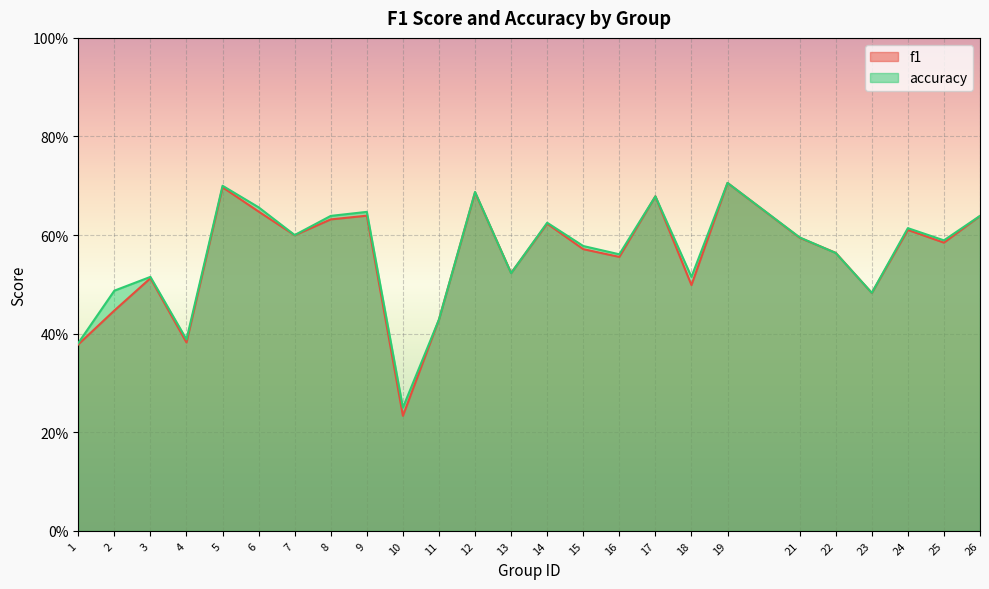

What is the smallest value displayed?

0.2